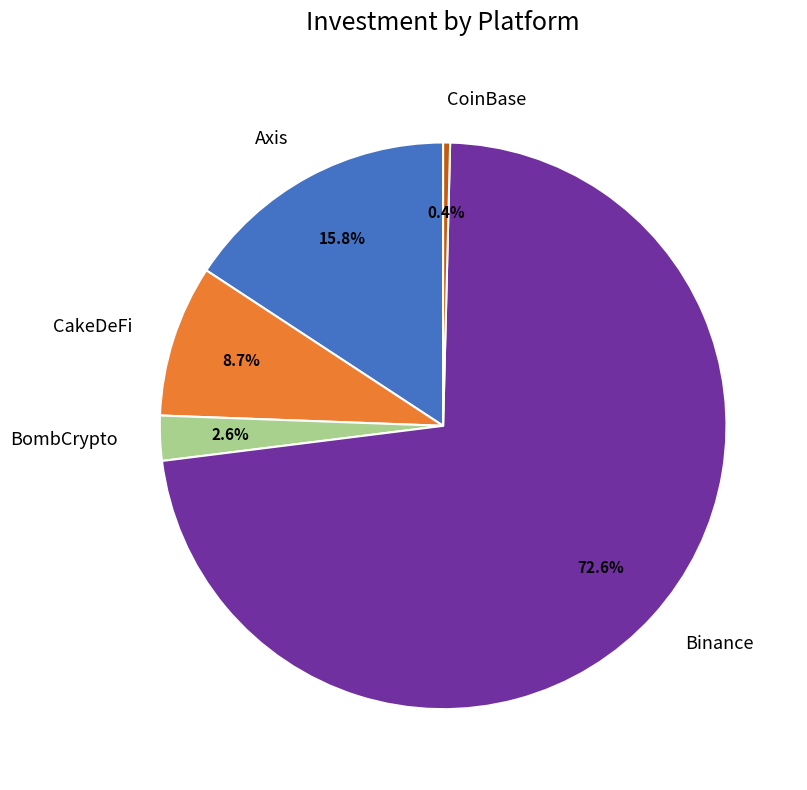

Which category has the smallest portion of the pie?

CoinBase